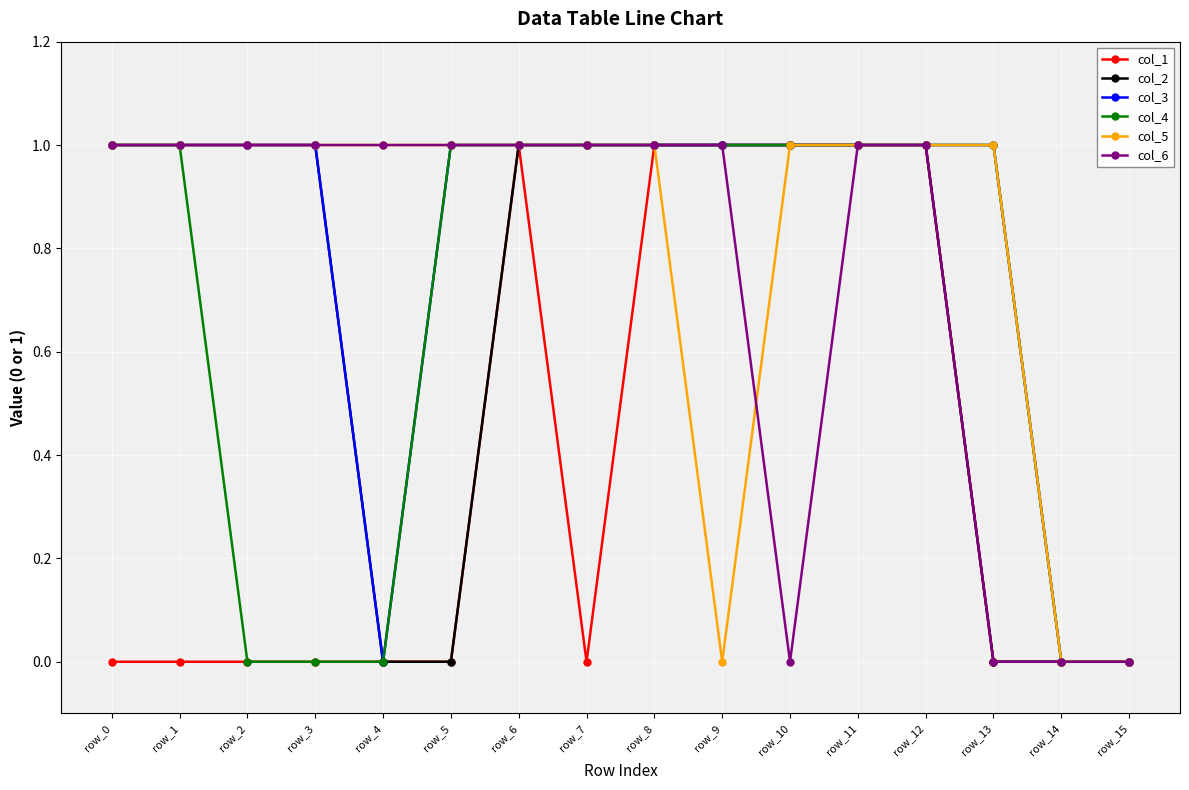

Does the chart display data point markers on the line(s)?

Yes